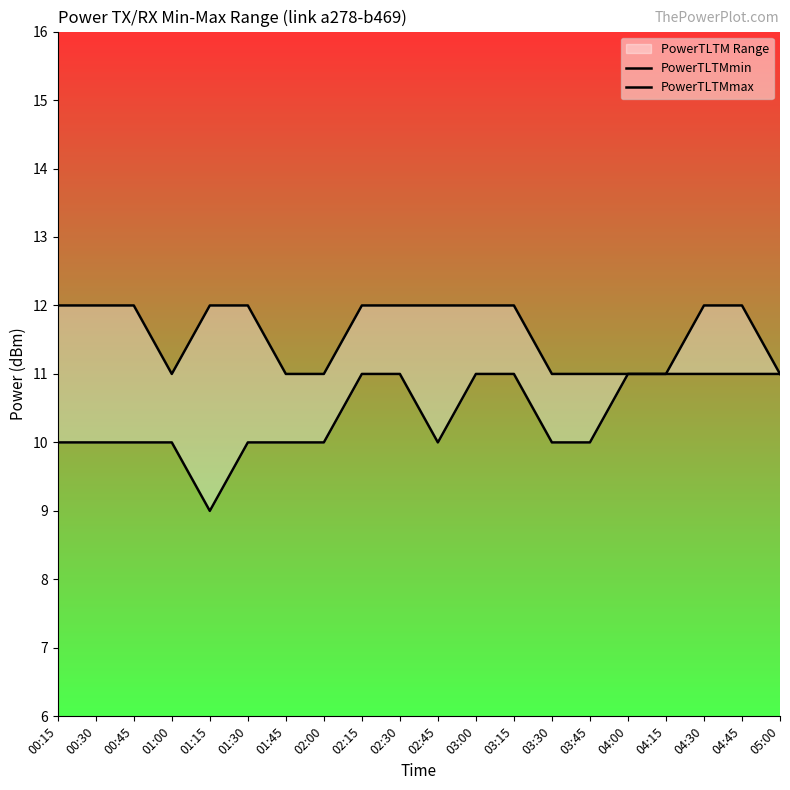

Which has a higher value, 01:00 or 04:00?

04:00